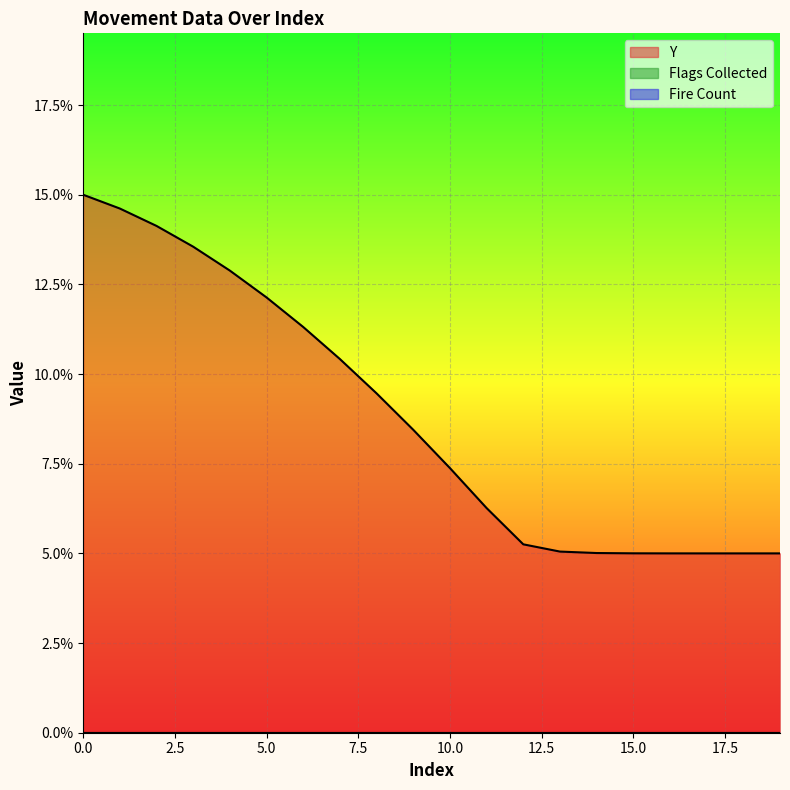

True or false: Fire Count and Y intersect in this chart.

False